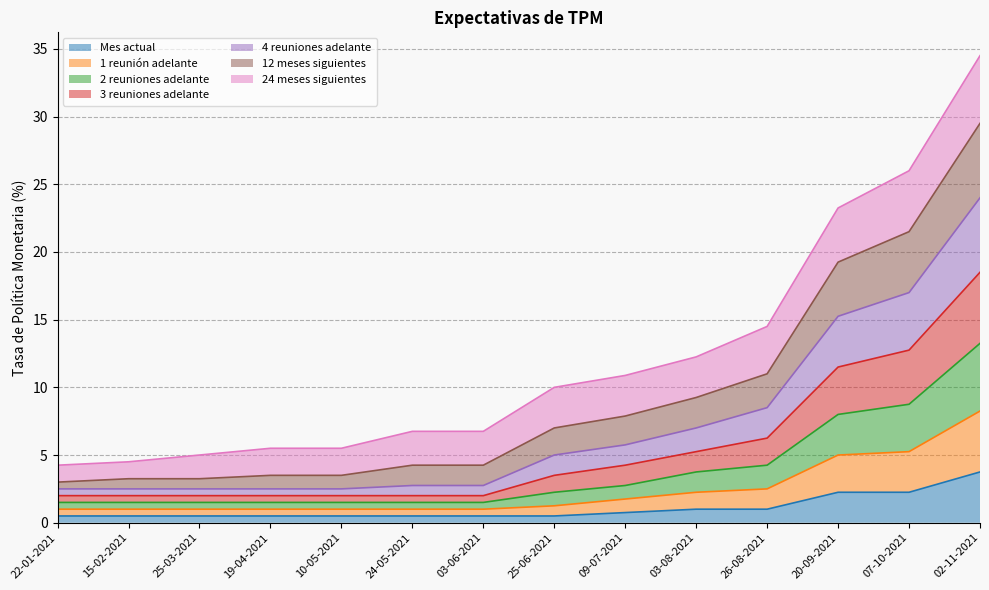

Which series changed the most between 10-05-2021 and 24-05-2021?

4 reuniones adelante